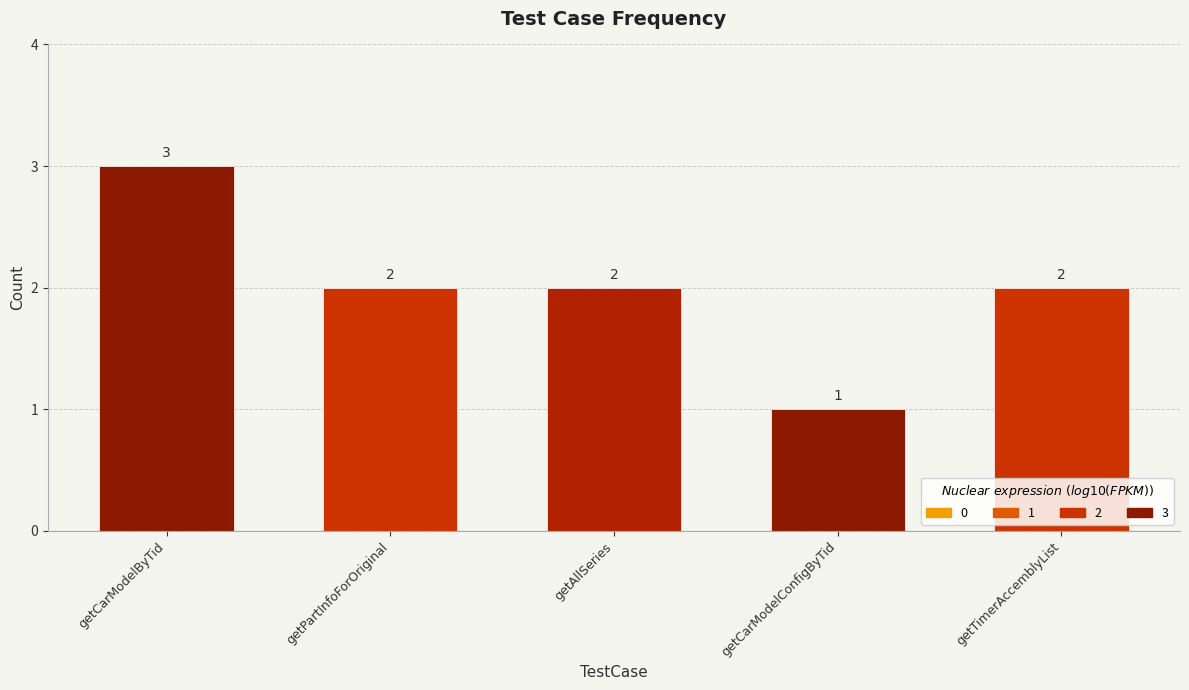

How many values are below 2?

1